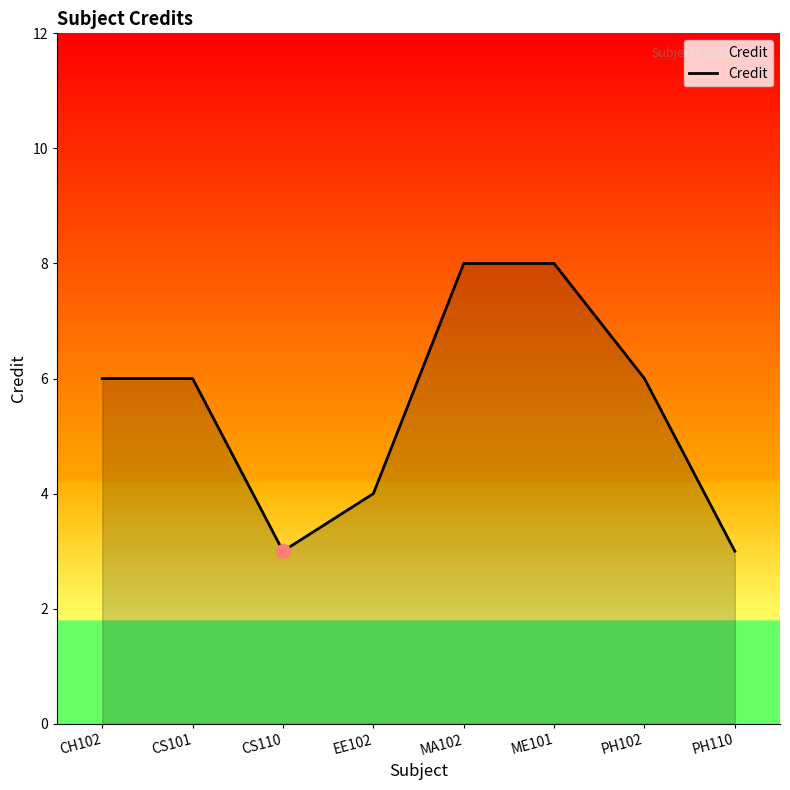

The chart shows a value of 8 at MA102. True or false?

True